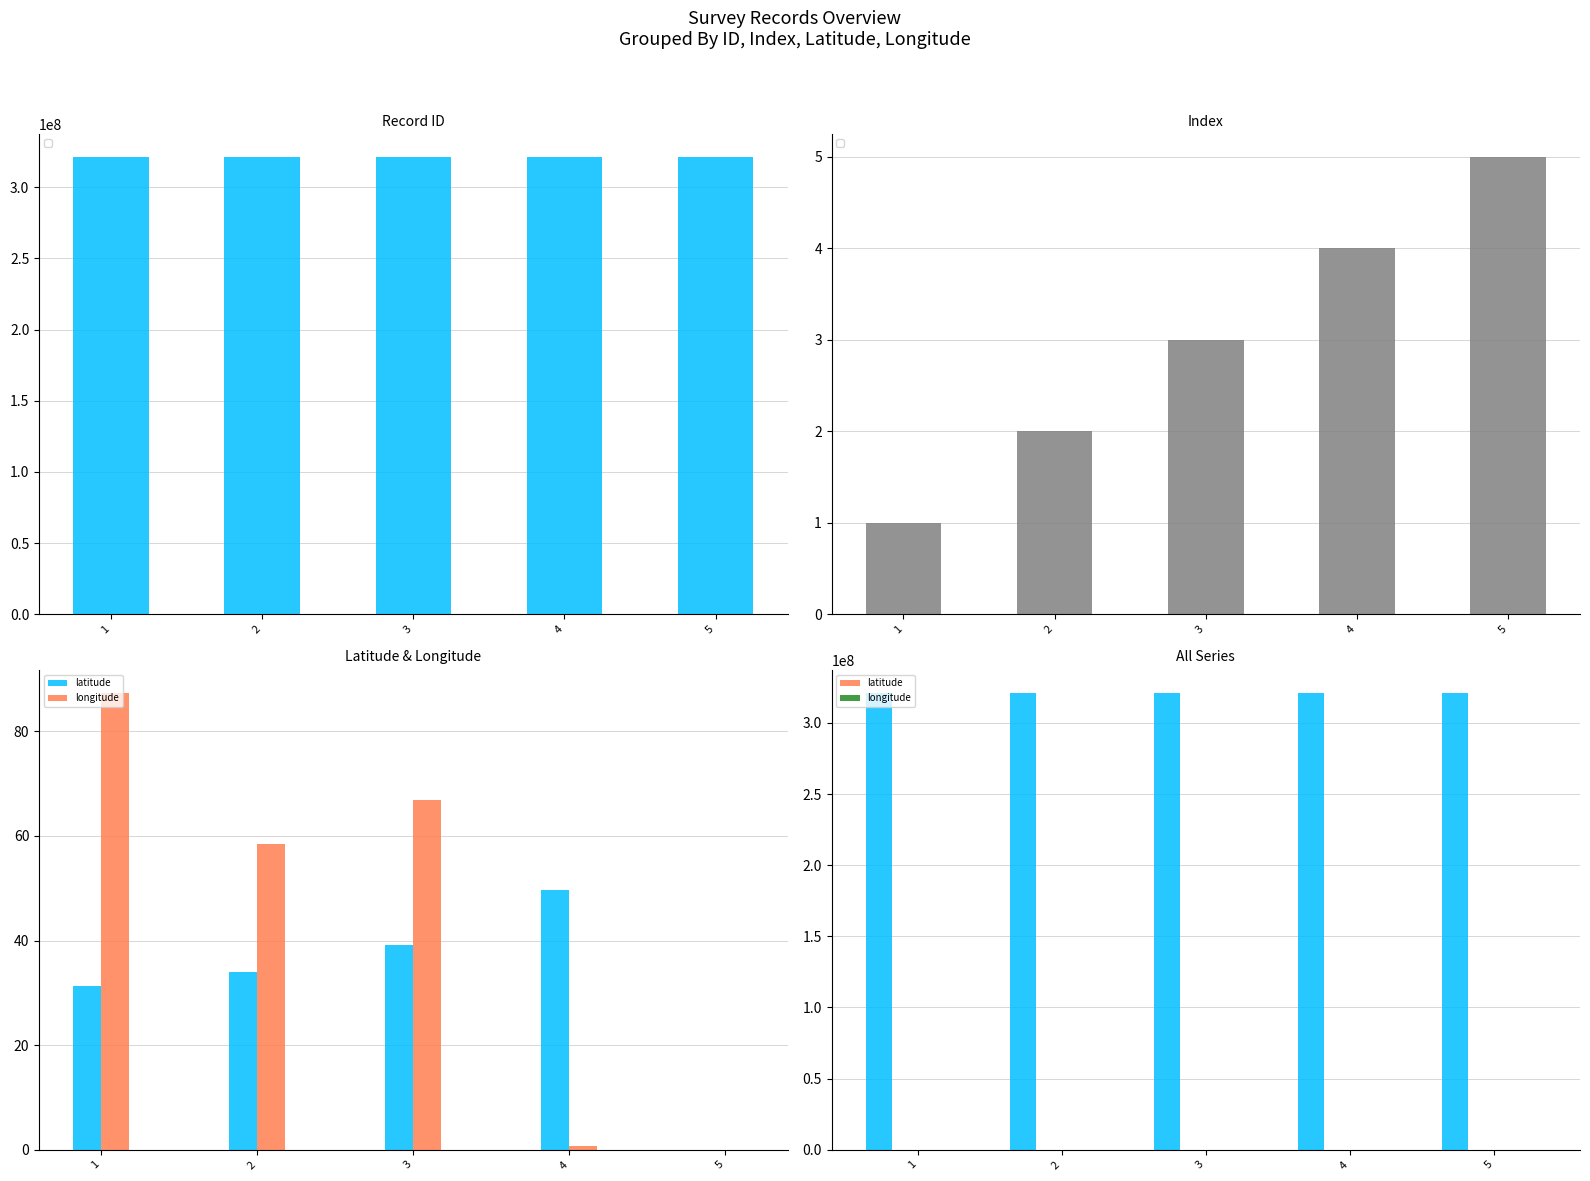

Which category has the highest value in the longitude series?

1